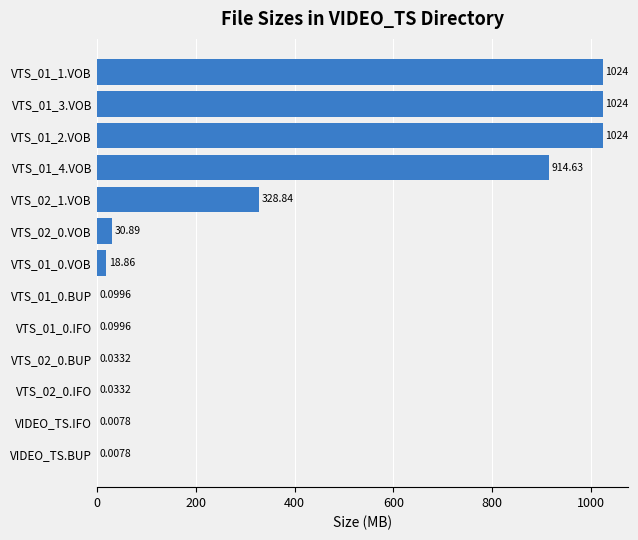

What is the change in value from VIDEO_TS.BUP to VTS_01_2.VOB?

+1024.0